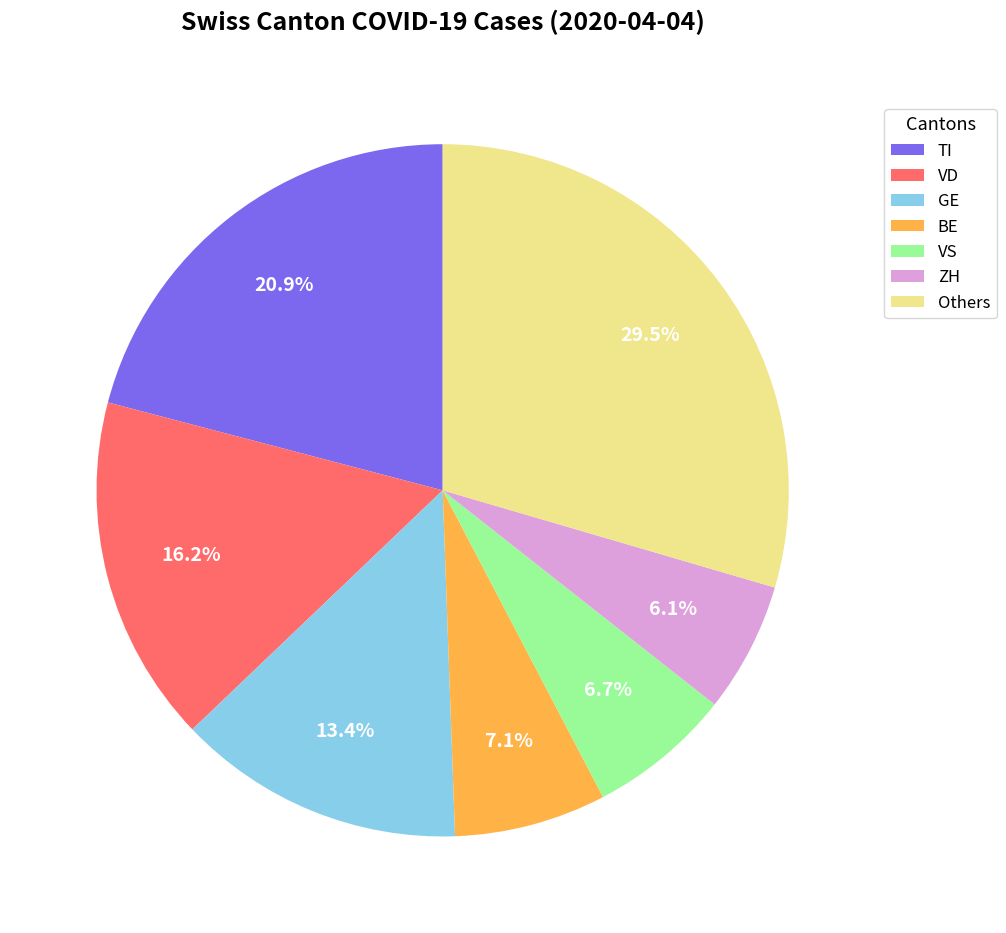

Is there a majority slice in this chart?

No